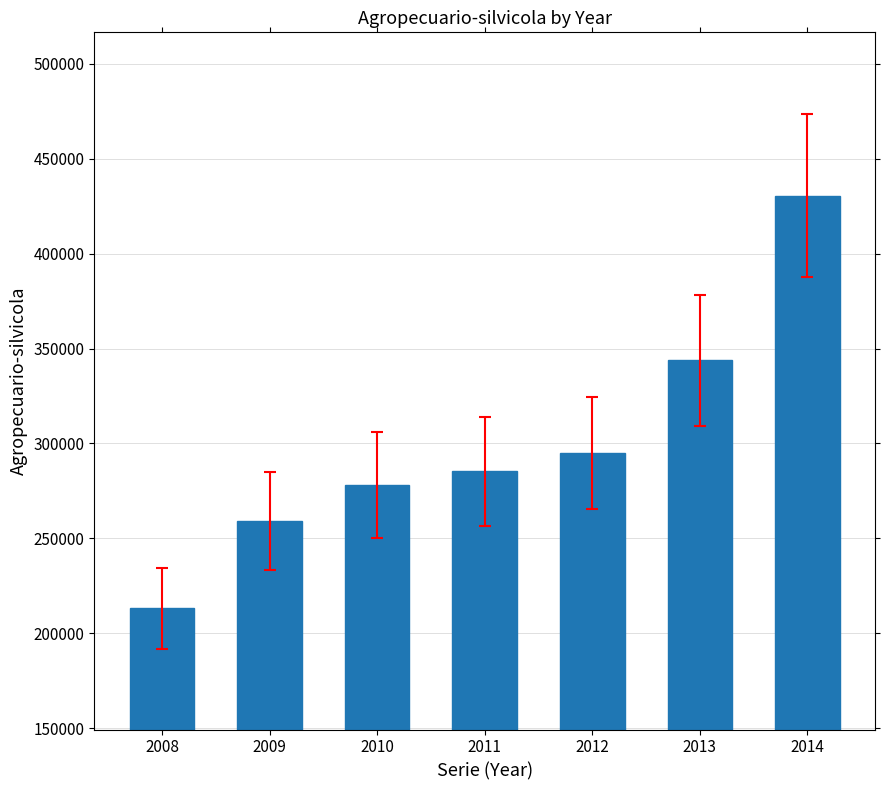

What is the sum of all values?

2104745